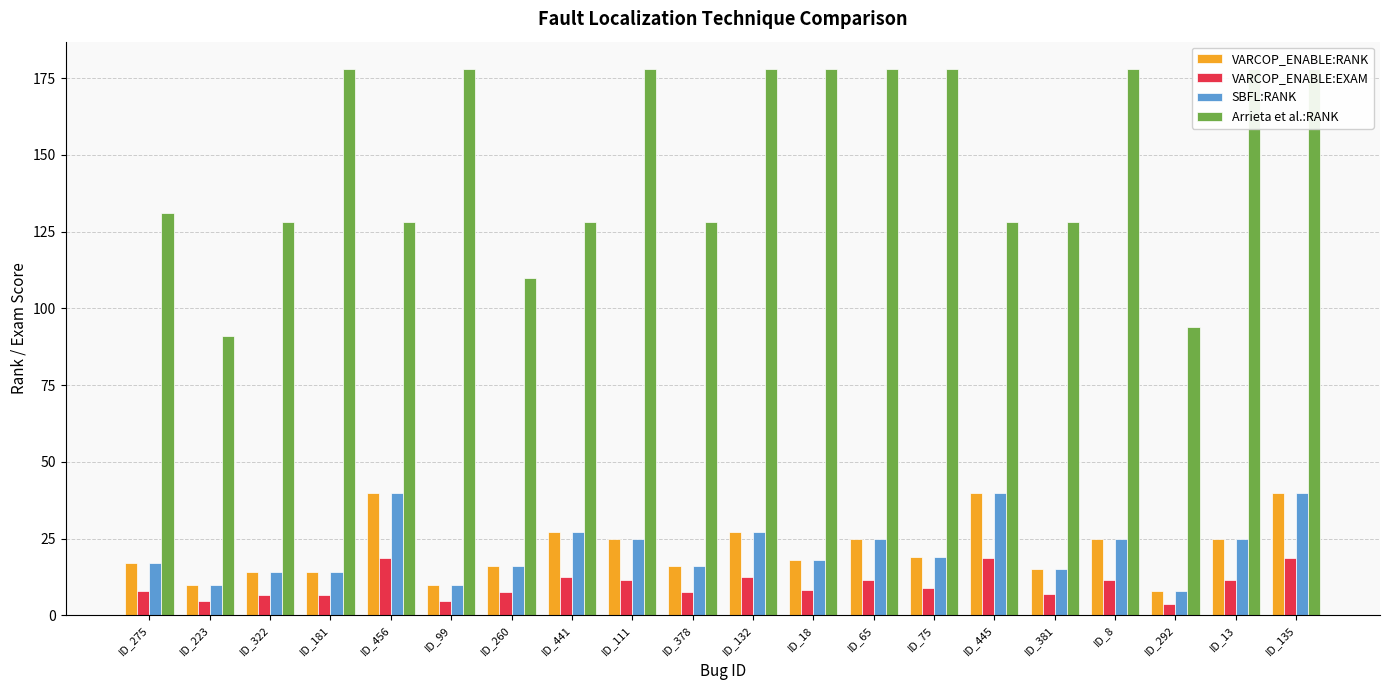

At which label is VARCOP_ENABLE:RANK closest to 24?

ID_111